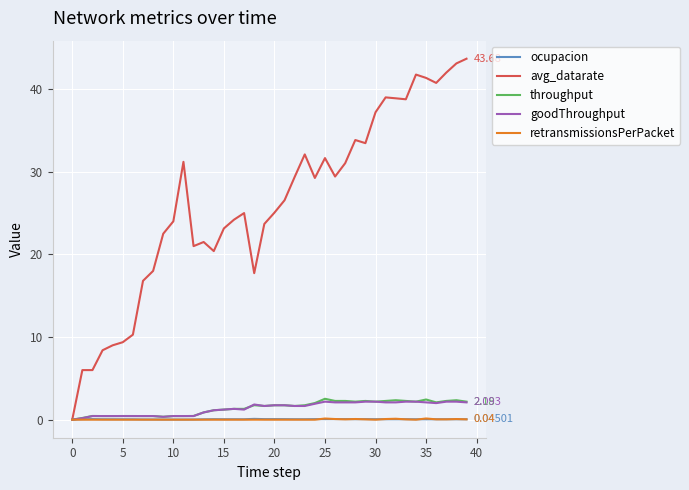

Which series has the largest total across all categories?

avg_datarate